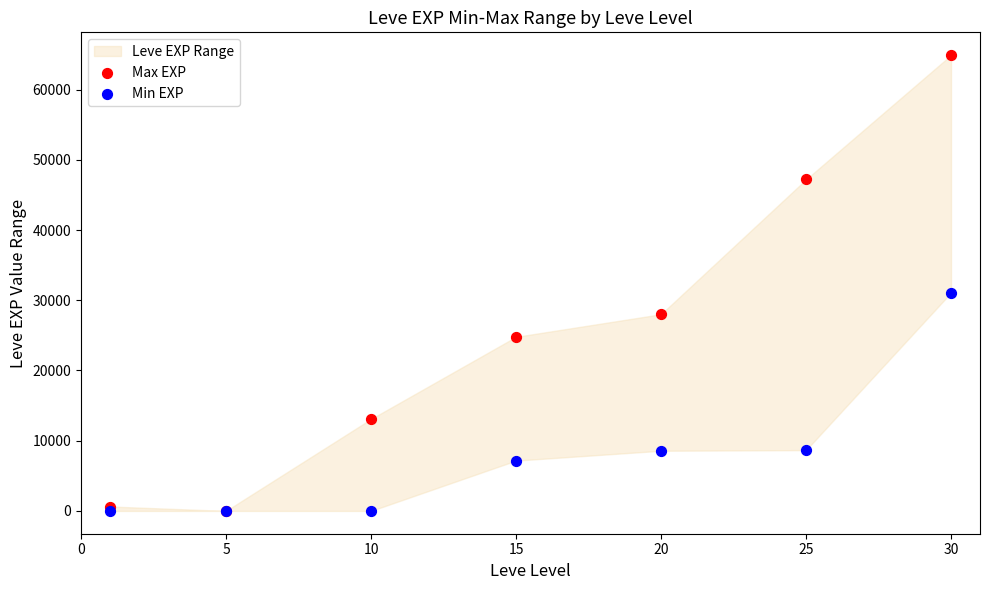

Which series has the widest spread of Y values?

Max EXP